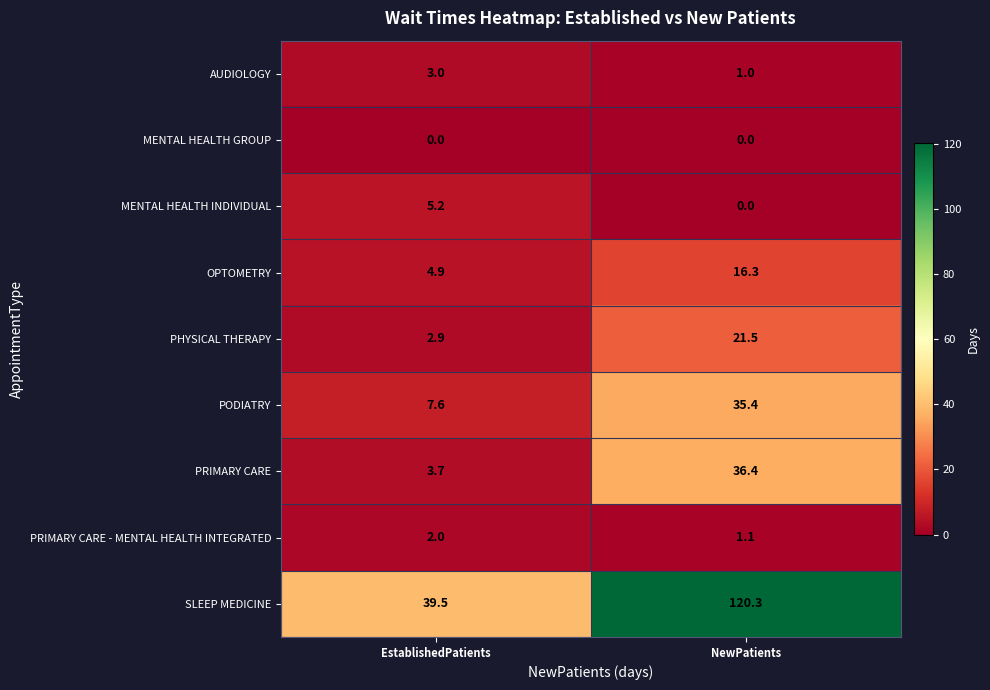

Which series has the largest total across all categories?

SLEEP MEDICINE